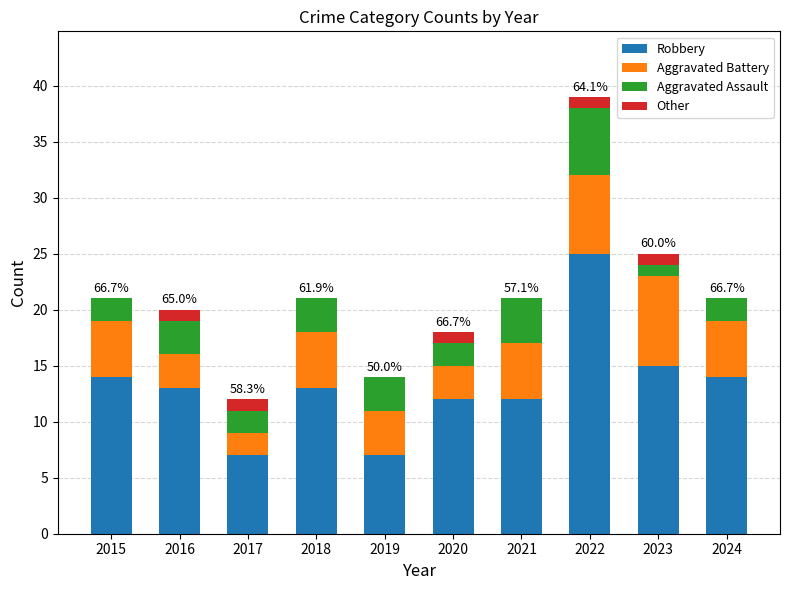

Which category has the highest value in the Robbery series?

2022